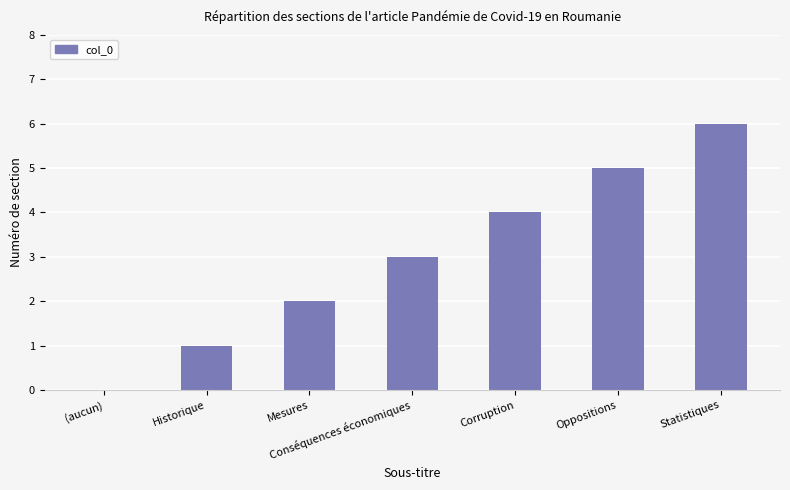

What is the sum of the values at Mesures and (aucun)?

2